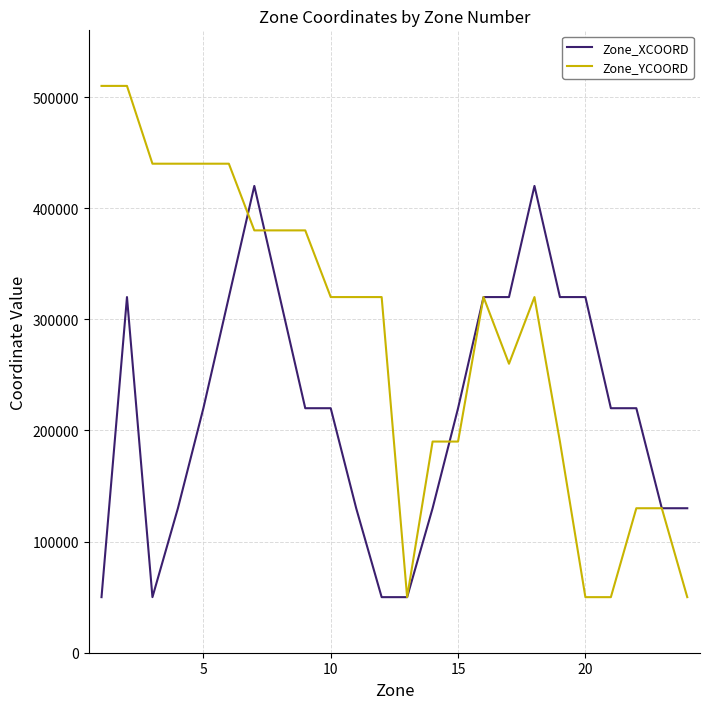

What is the minimum value for Zone_XCOORD?

50000